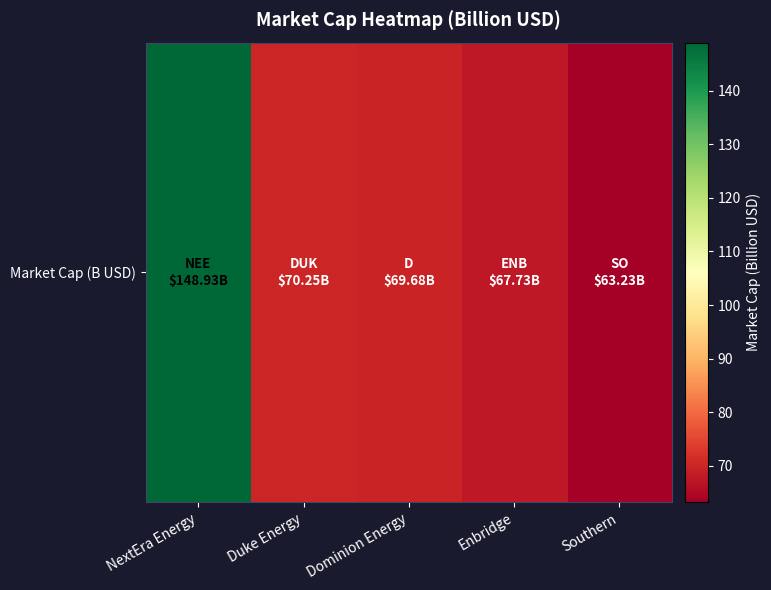

How many data points are less than 69?

2